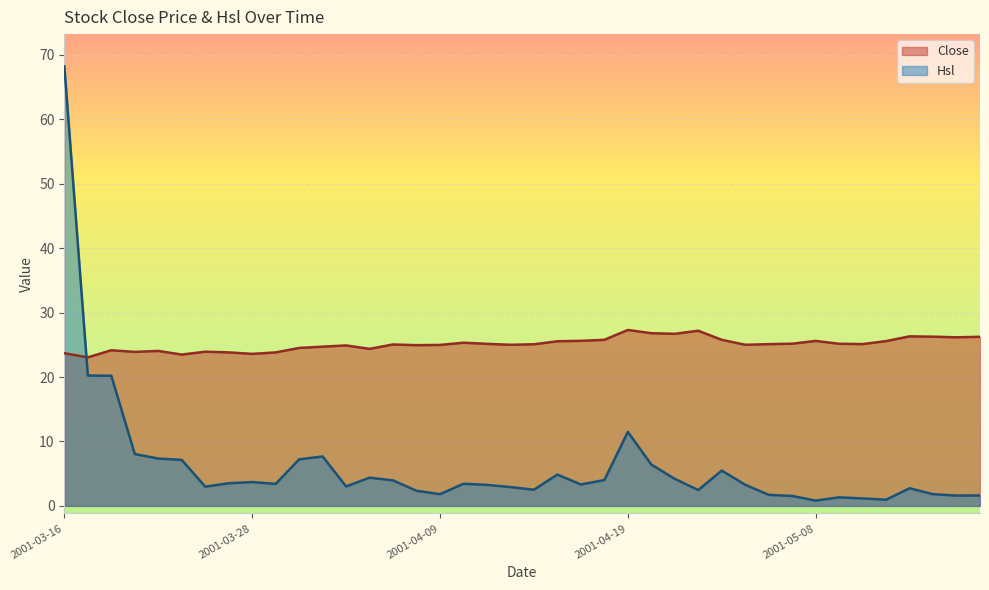

What is the label of the 17th point from the right?

2001-04-18